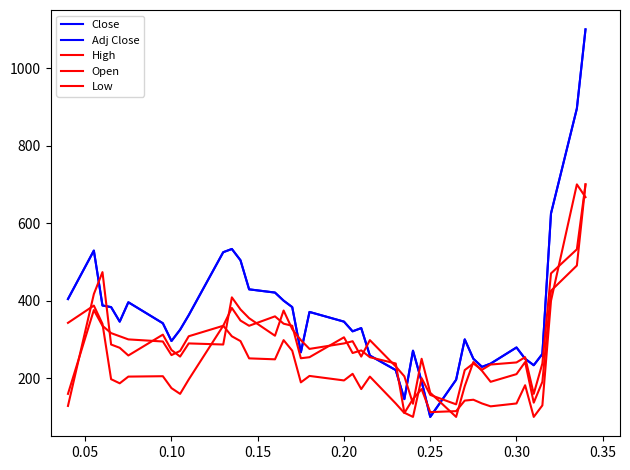

Is this an area chart (filled region under the line)?

No